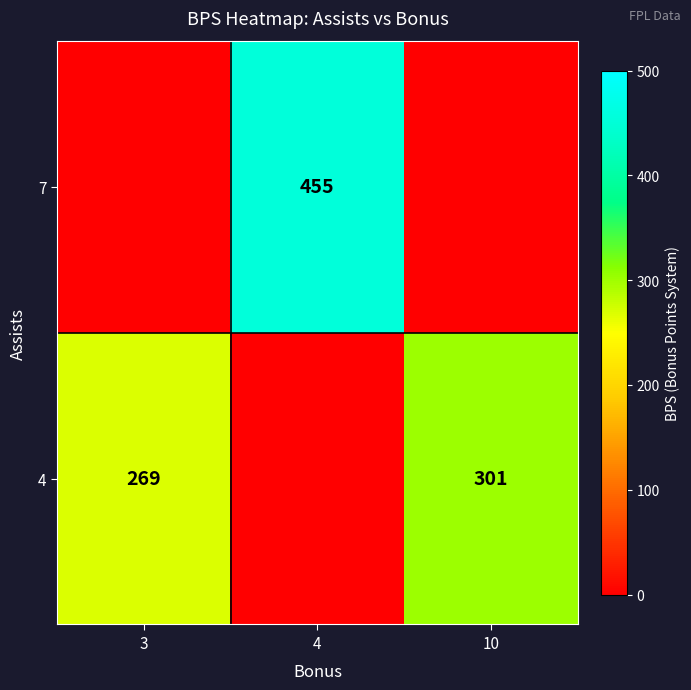

Which has a higher value, 10 or 3?

10